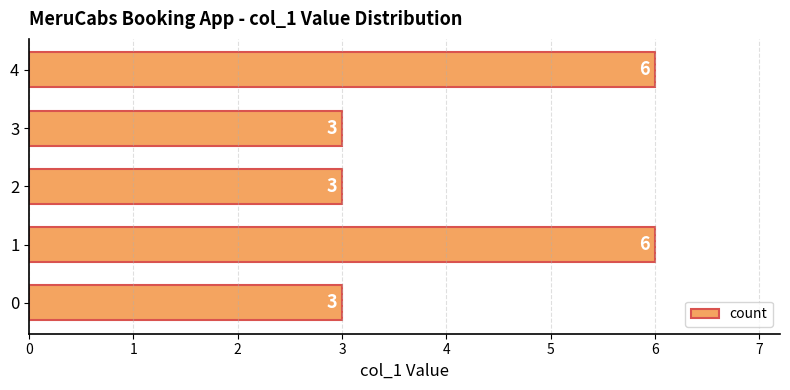

What is the change in value from 2 to 4?

+3